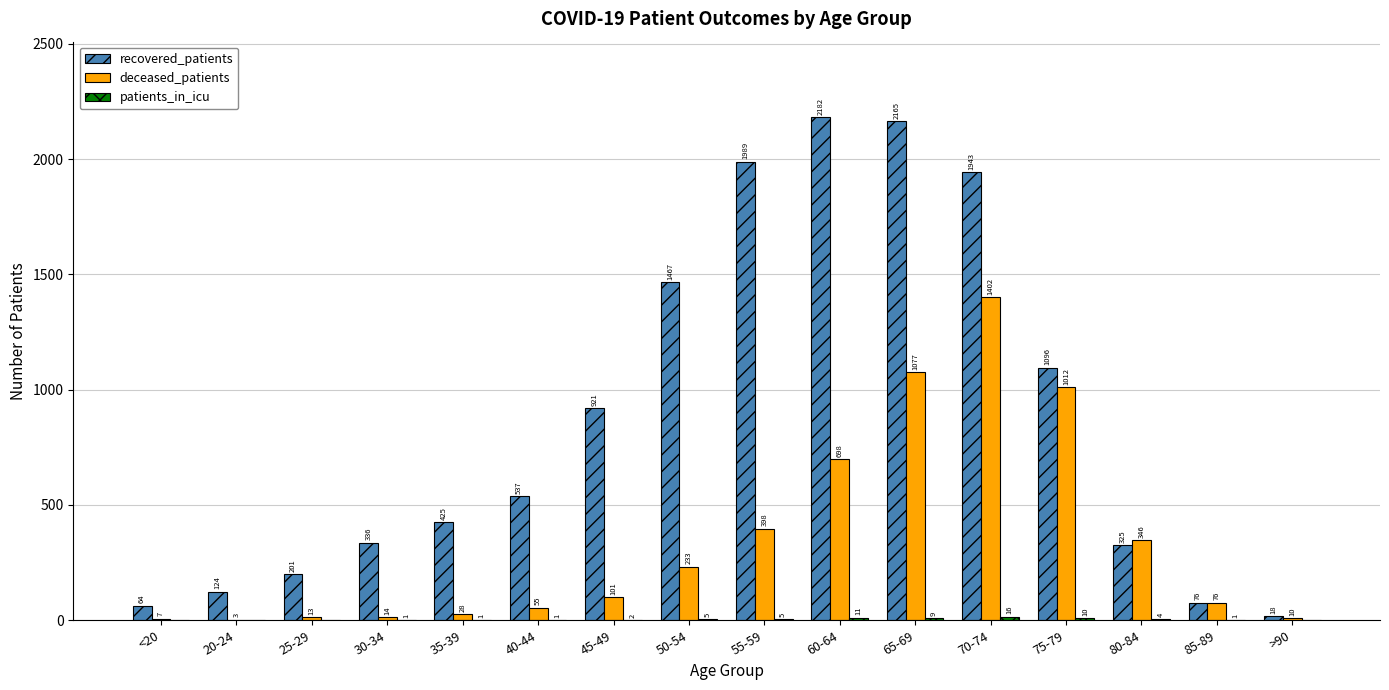

What is the total value across all series at 85-89?

153